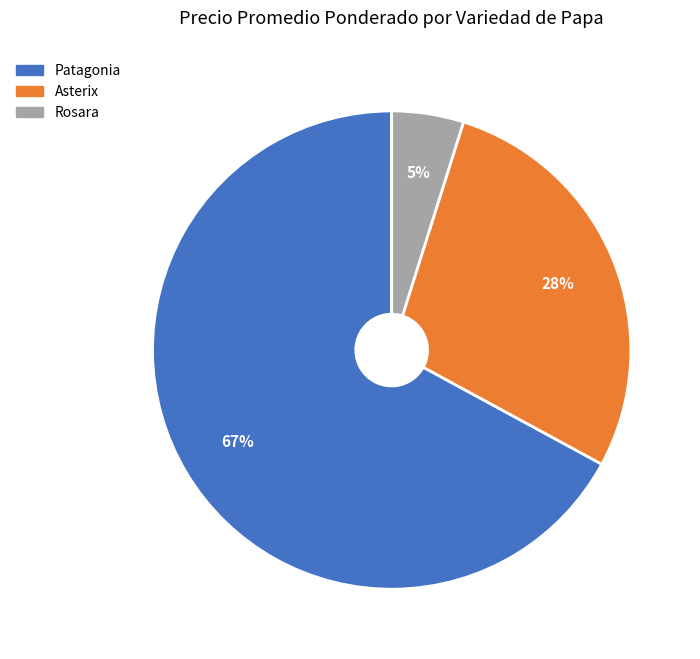

Between Rosara and Asterix, which is larger?

Asterix